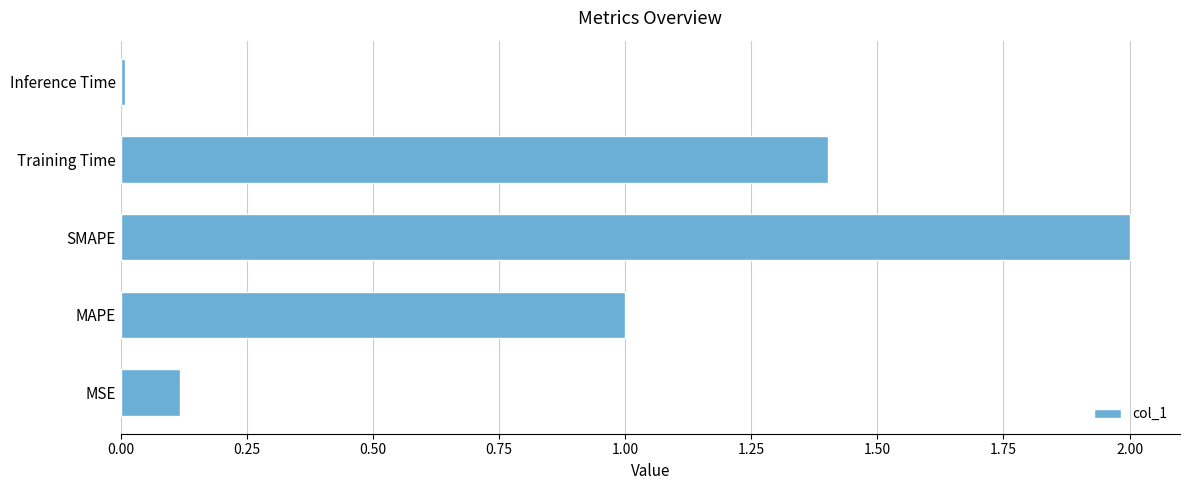

Are the bars grouped side by side (vs. stacked)?

No